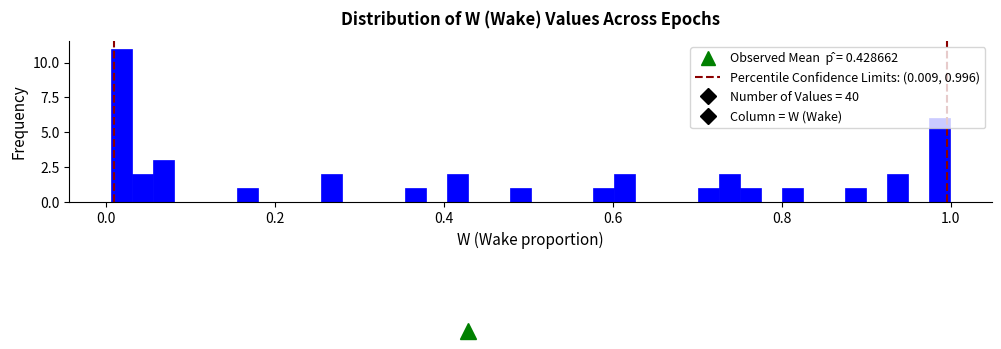

Around what value on the x-axis is the tallest bar? Give the approximate position of its centre, as read against the axis.

0.02